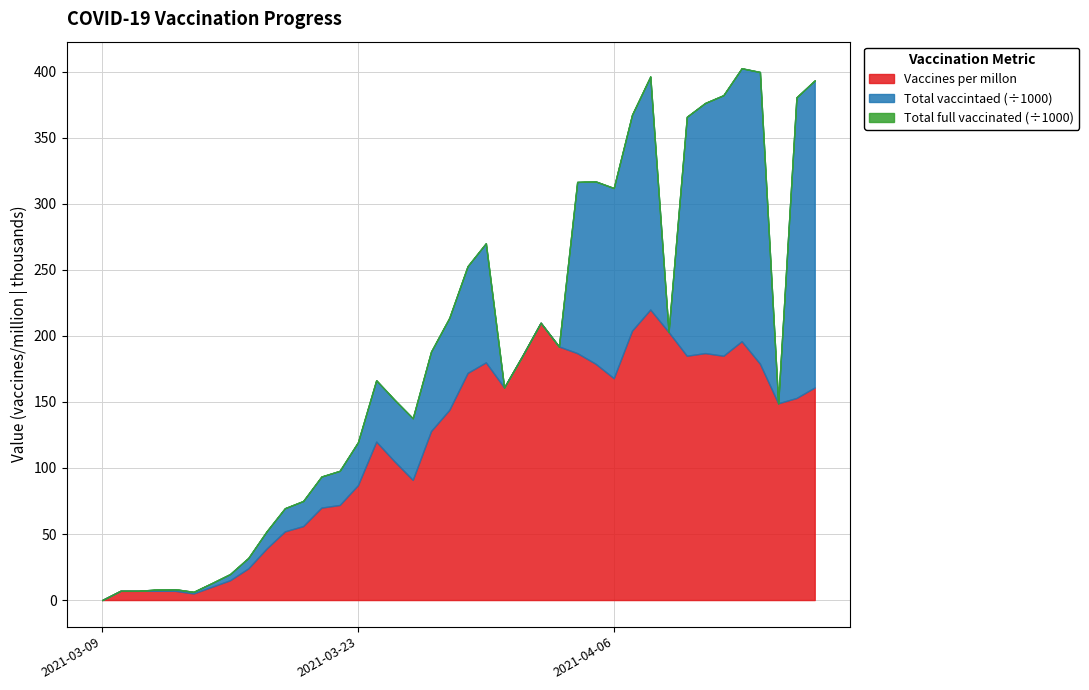

What is the label of the 29th point from the right?

2021-03-20